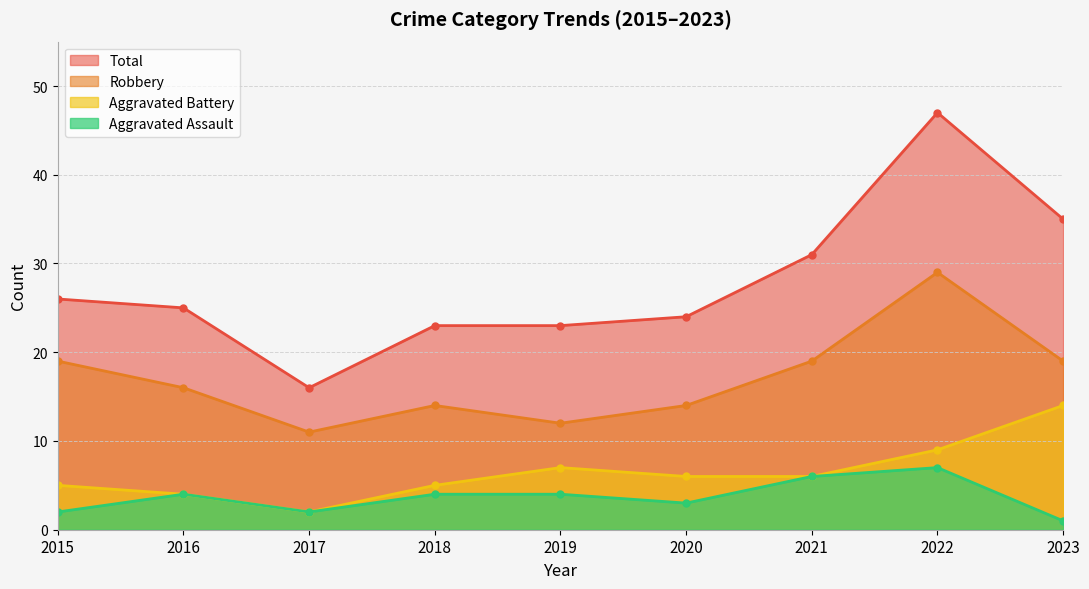

At which category does Aggravated Assault reach its first local valley?

2017